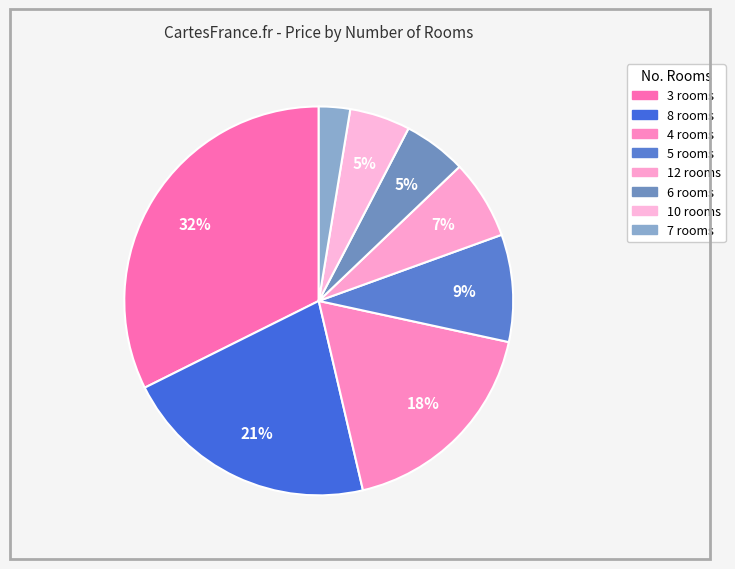

How many segments does this pie chart have?

8